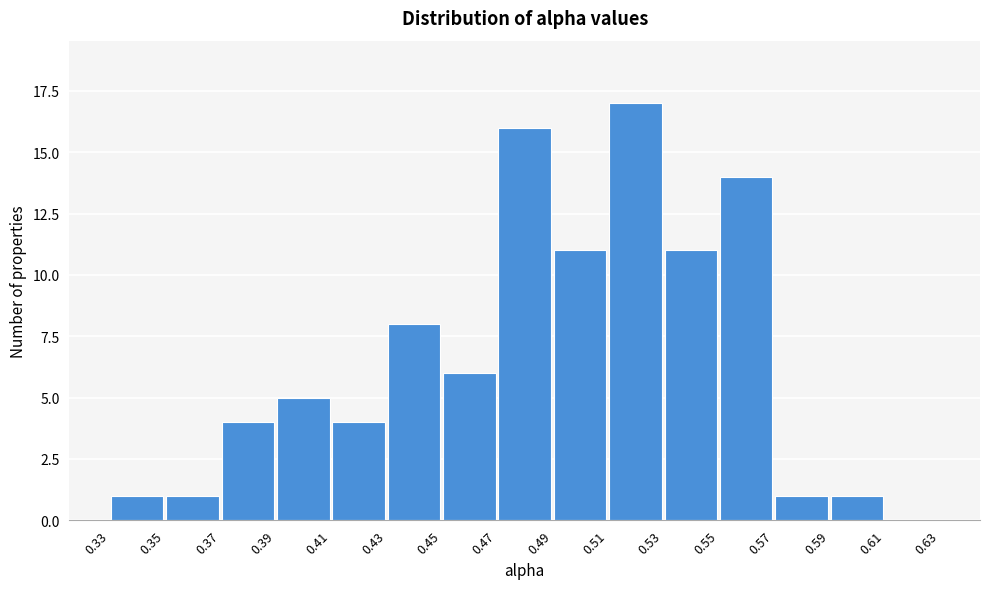

Which range on the x-axis has the tallest bar?

0.51 to 0.53